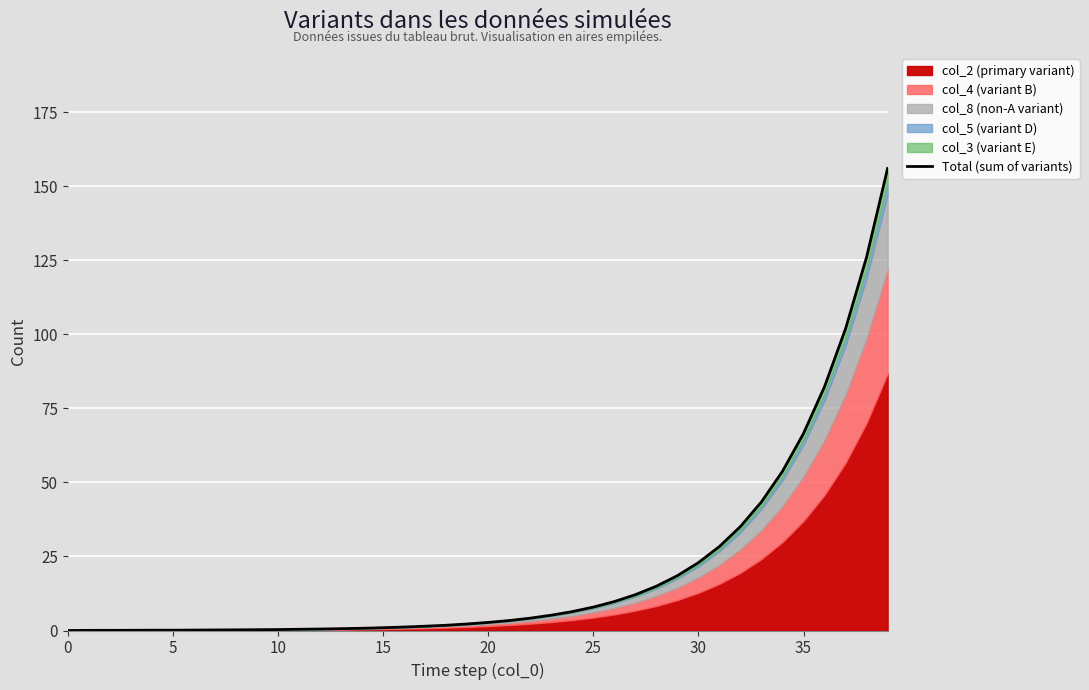

What is the approximate value at 10?

0.3